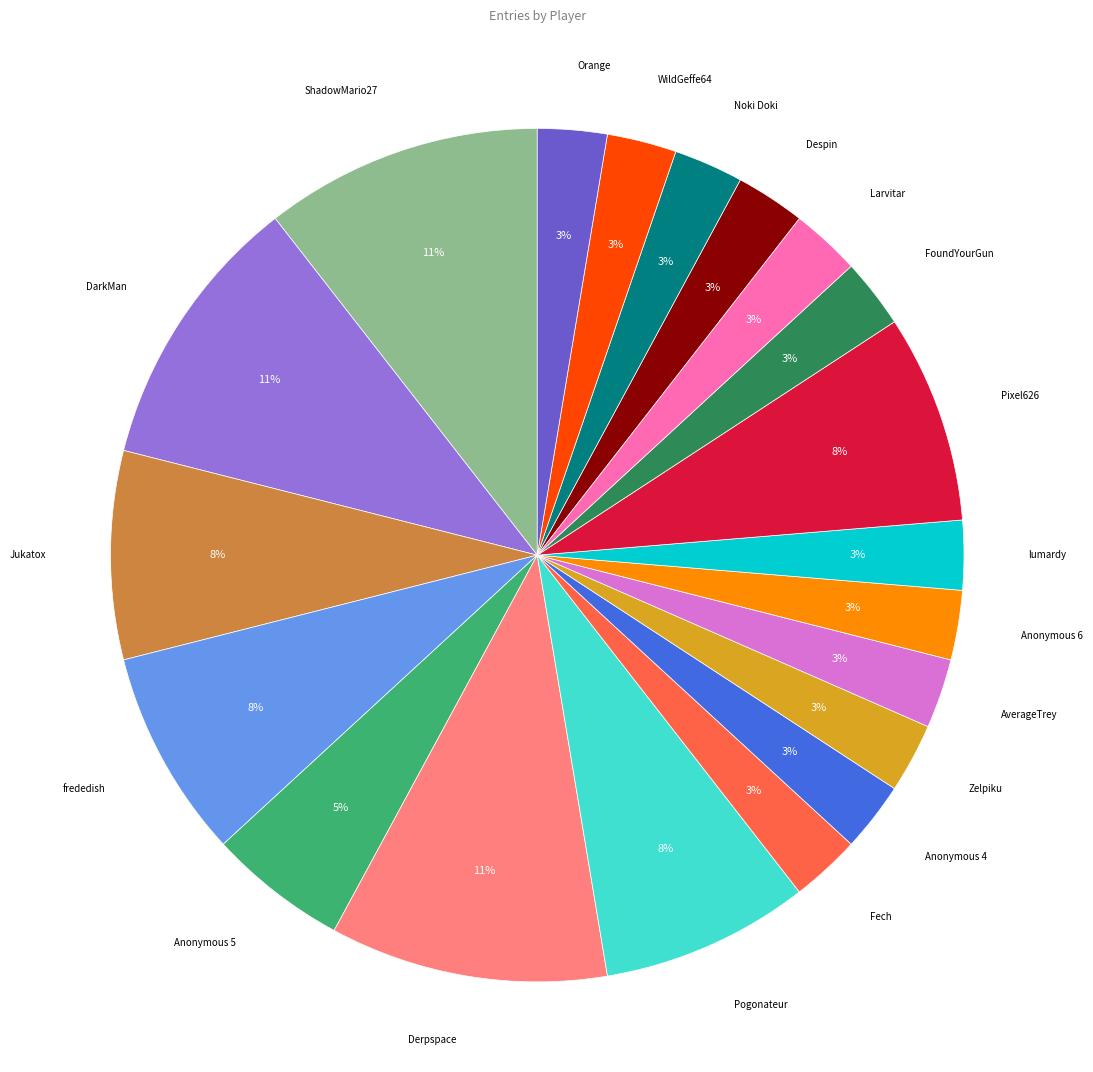

Does any single category account for the majority?

No